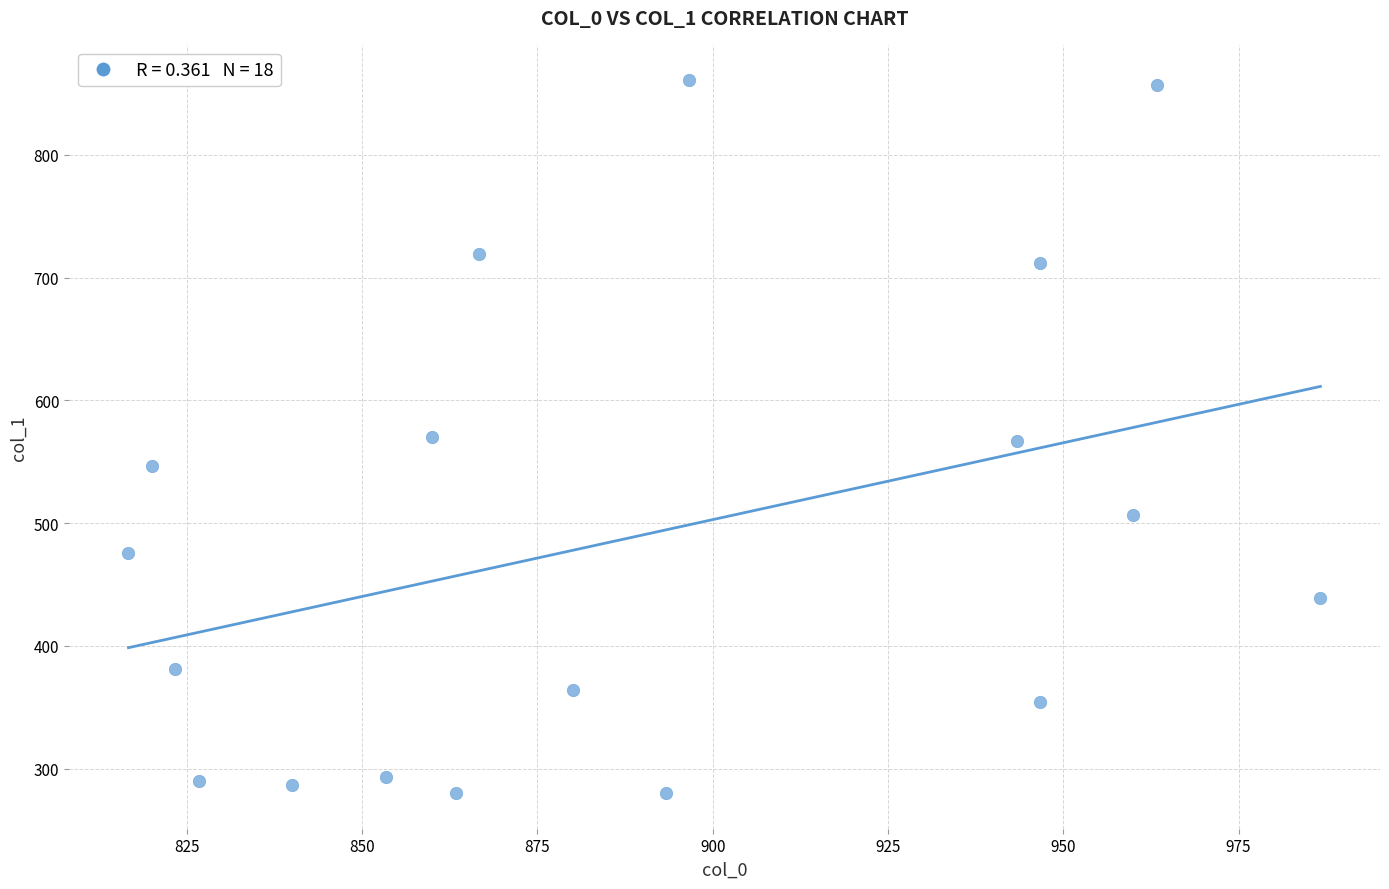

What is the range of X values (max minus min)?

170.0